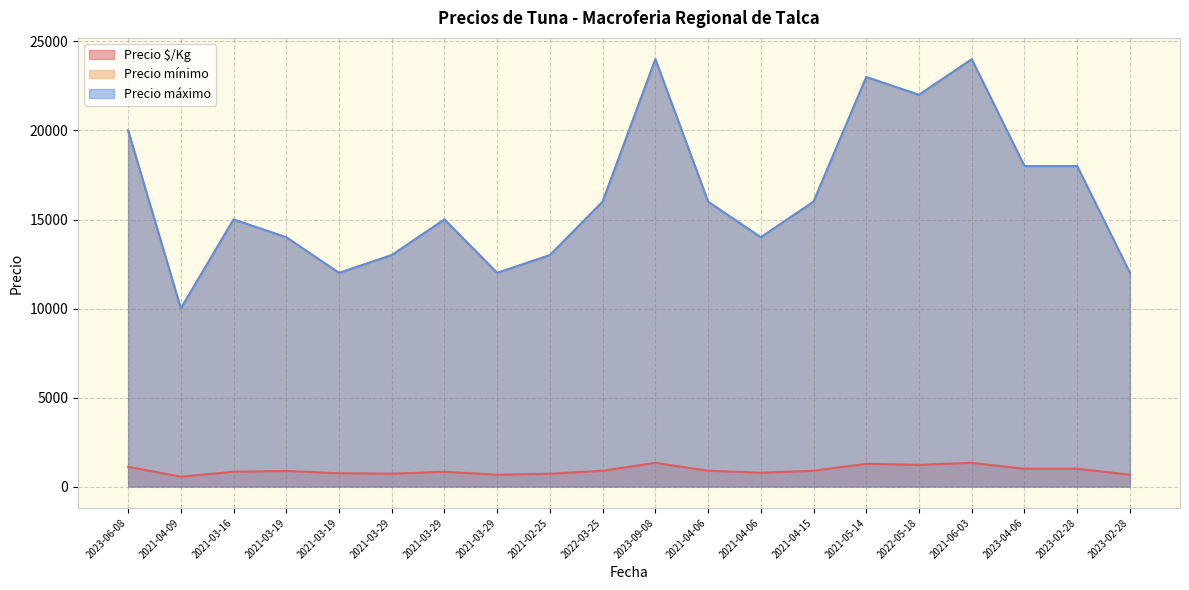

The Precio mínimo series shows 5161 at 2021-05-14. True or false?

False